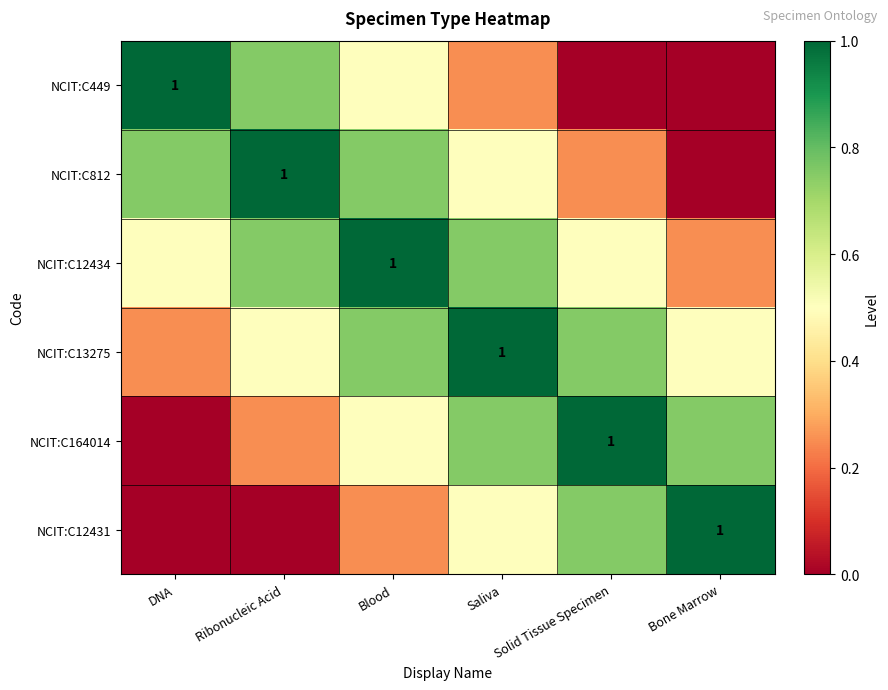

List the series in order of their peak value, lowest first.

NCIT:C449, NCIT:C812, NCIT:C12434, NCIT:C13275, NCIT:C164014, NCIT:C12431